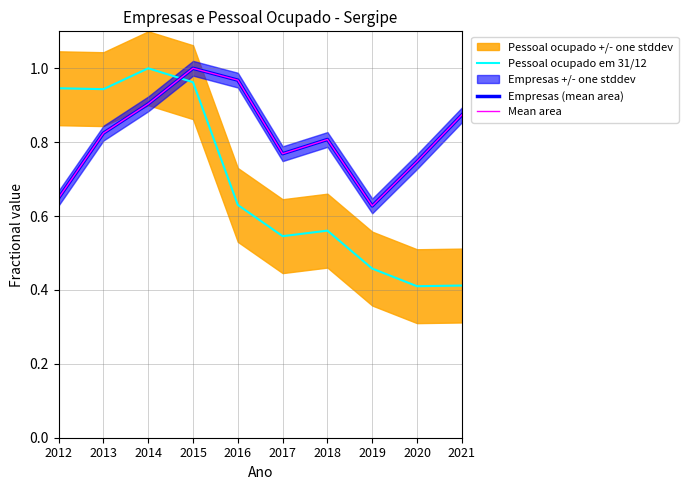

Read the Mean area value at 2019.

0.6